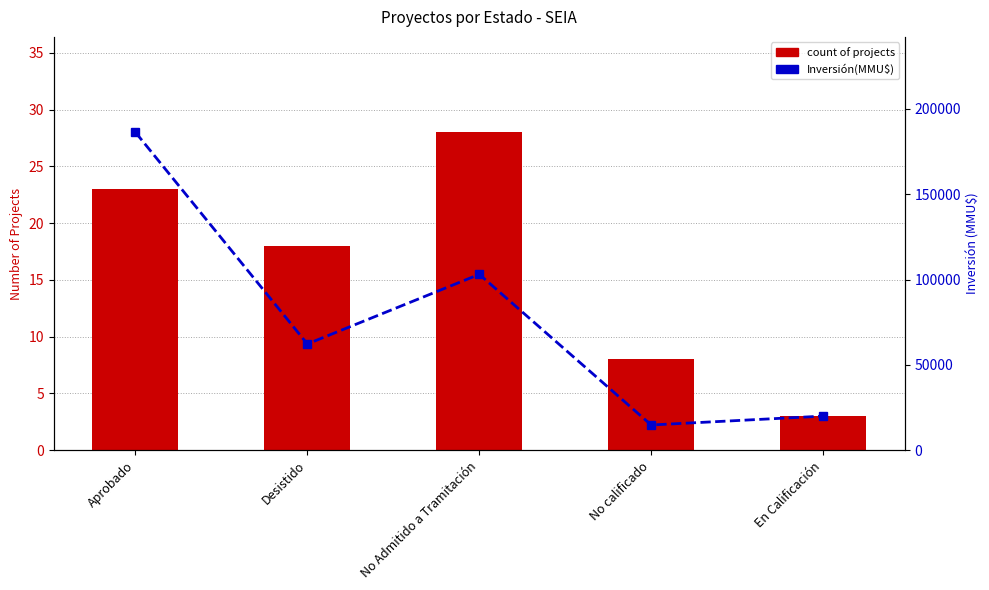

Where does the count of projects series first go above 18?

Aprobado